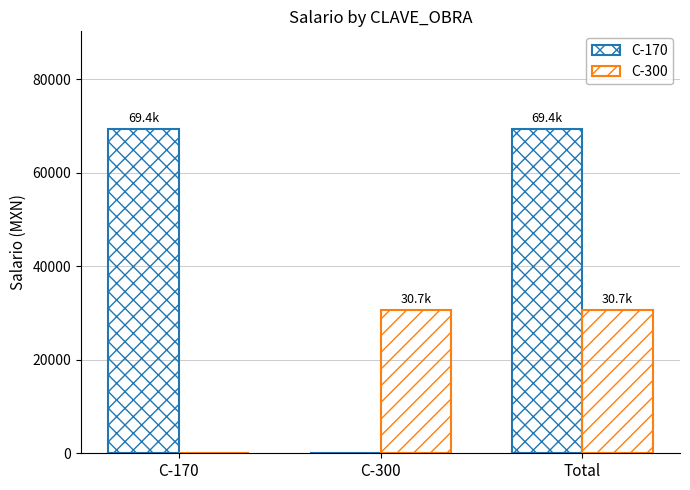

Does the chart contain stacked bars?

No